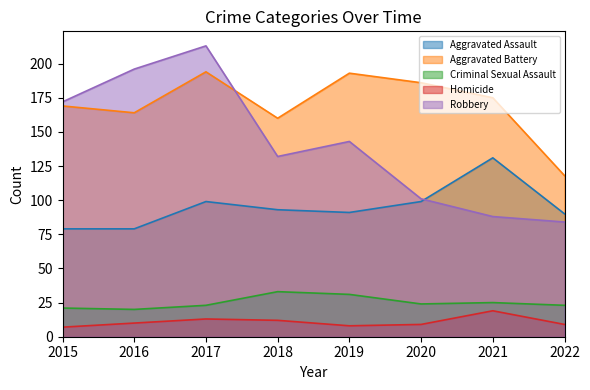

True or false: Homicide and Aggravated Battery intersect in this chart.

False